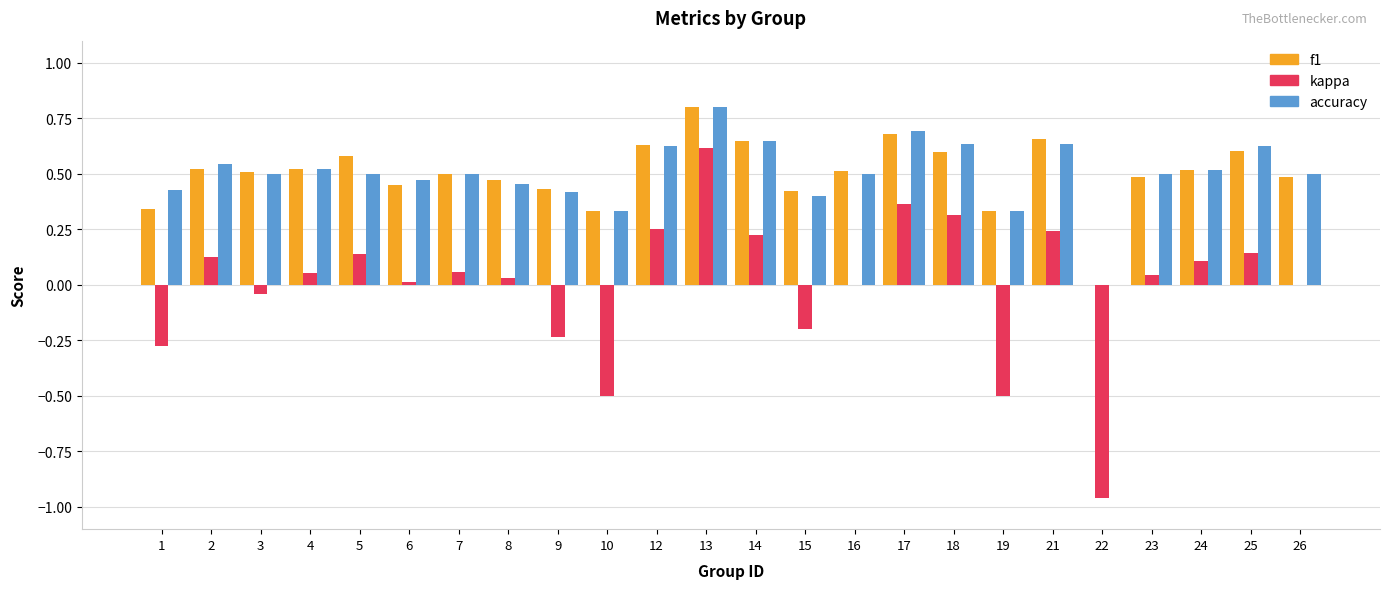

Between 10 and 24, which series saw the biggest shift?

kappa